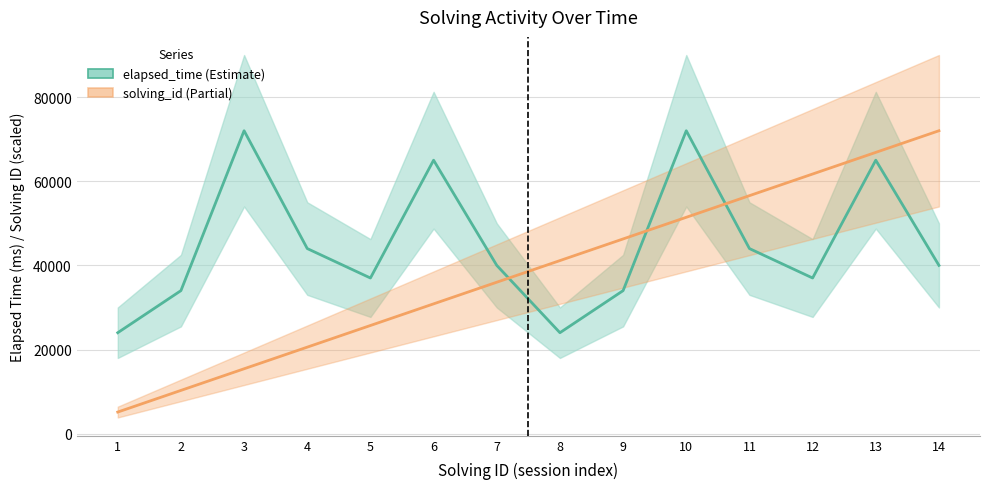

What are all the series names shown in the legend?

elapsed_time, solving_id